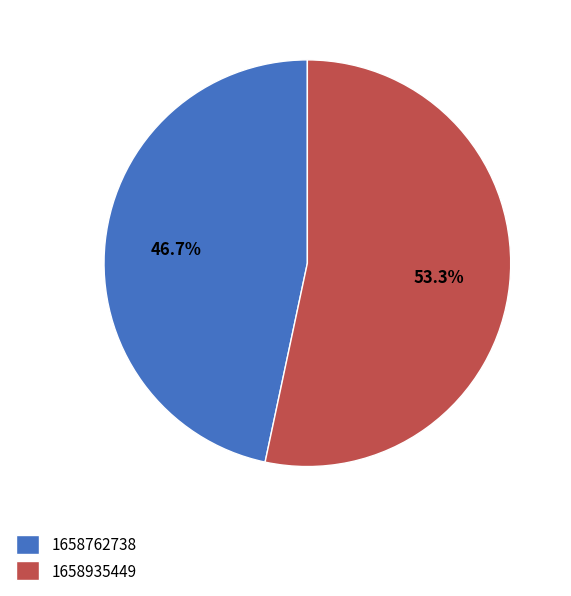

What is the largest slice in the pie chart?

1658935449